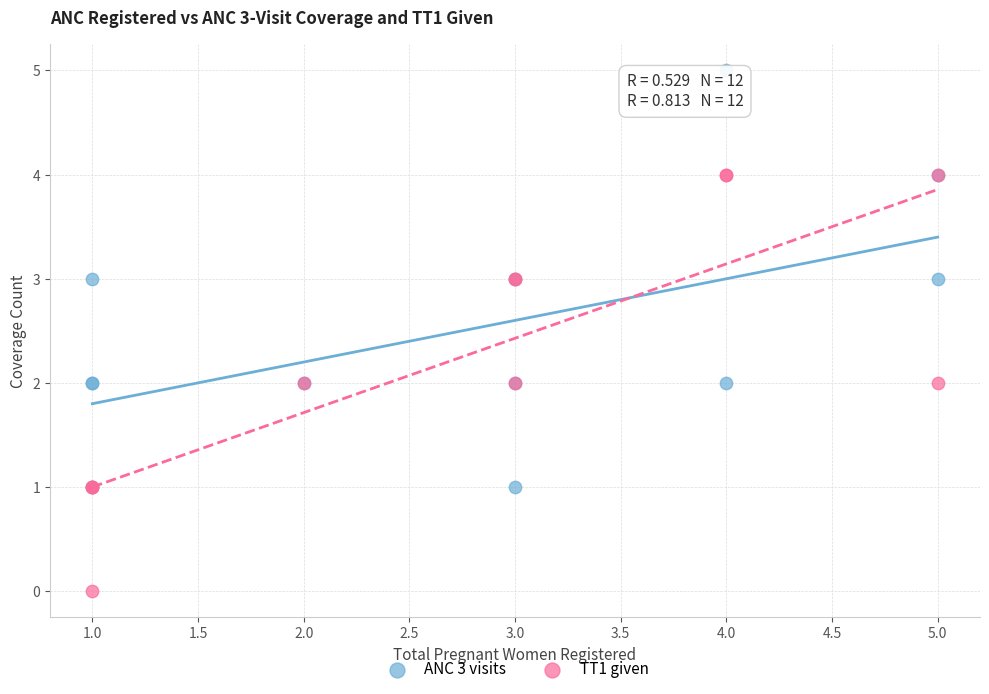

Which series reaches the maximum Y coordinate?

ANC 3 visits